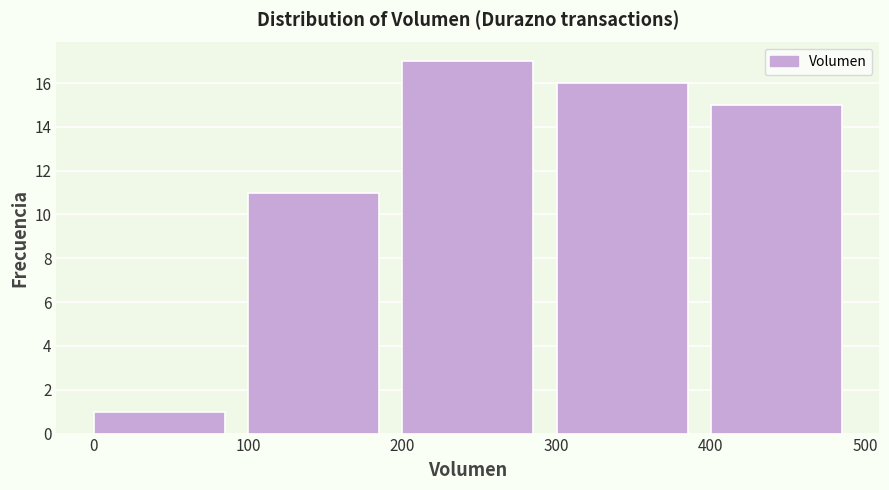

How tall is the bar that spans 200 to 300 on the x-axis? The values are not printed on the chart, so give them approximately, as read against the axis.

17